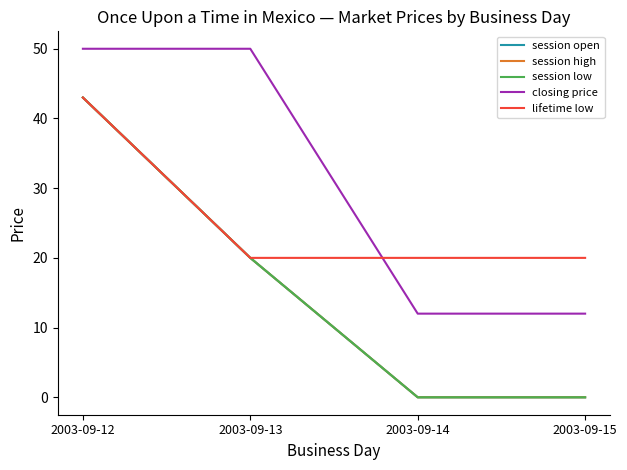

Is this an area chart (filled region under the line)?

No